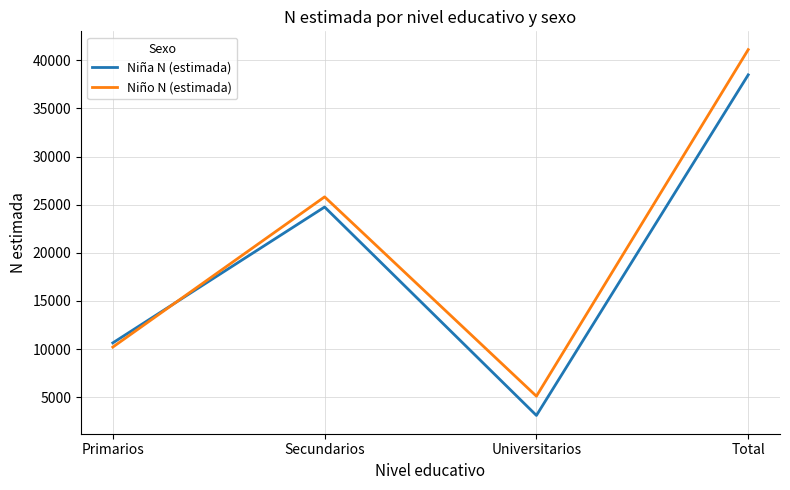

At which label is Niña N (estimada) closest to 20798?

Secundarios